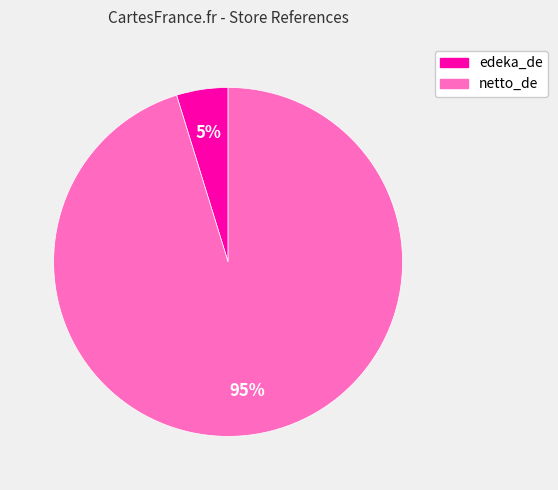

To the nearest percent, what percentage of the pie is netto_de?

95%